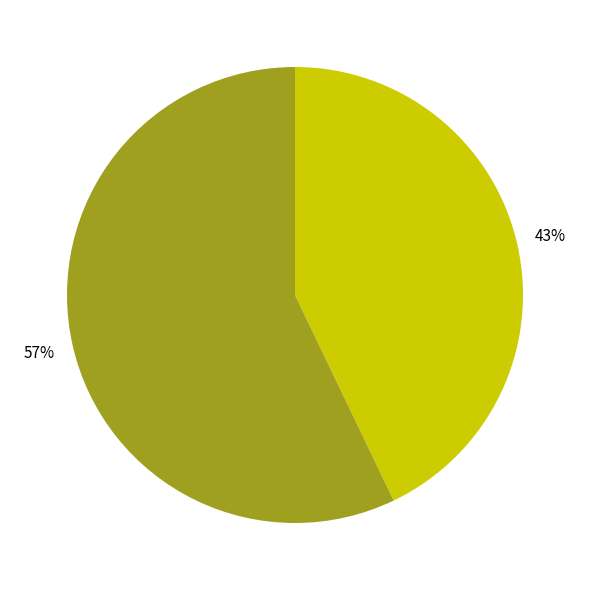

How many segments does this pie chart have?

2